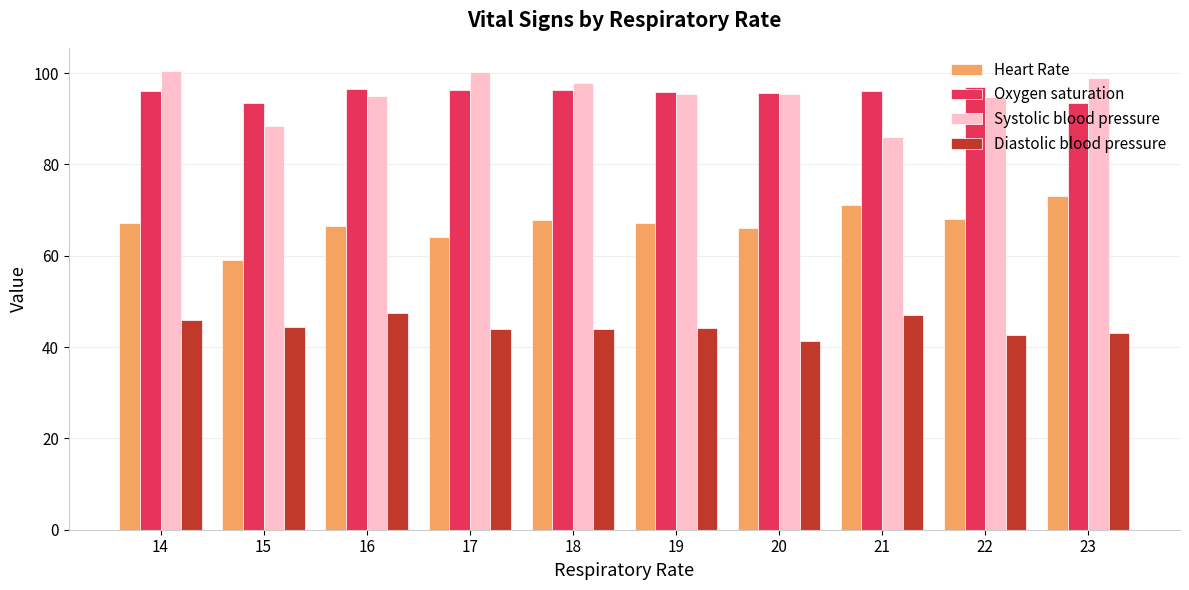

The value of Oxygen saturation at 21 is 96.0. True or false?

True